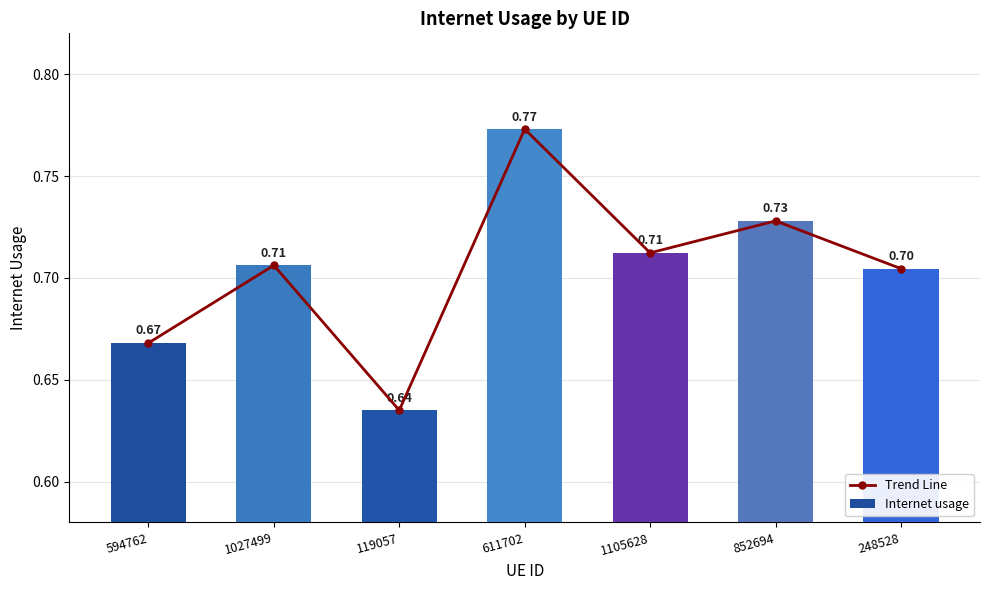

What position from the right is 852694?

2